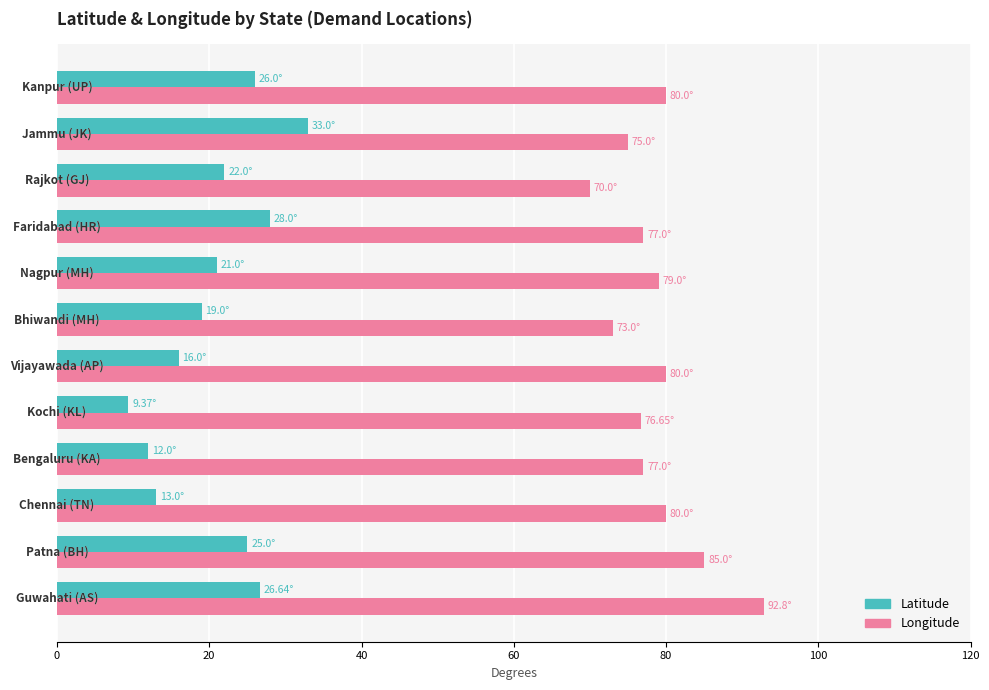

What is the difference between the maximum and minimum values in the Longitude series?

22.8